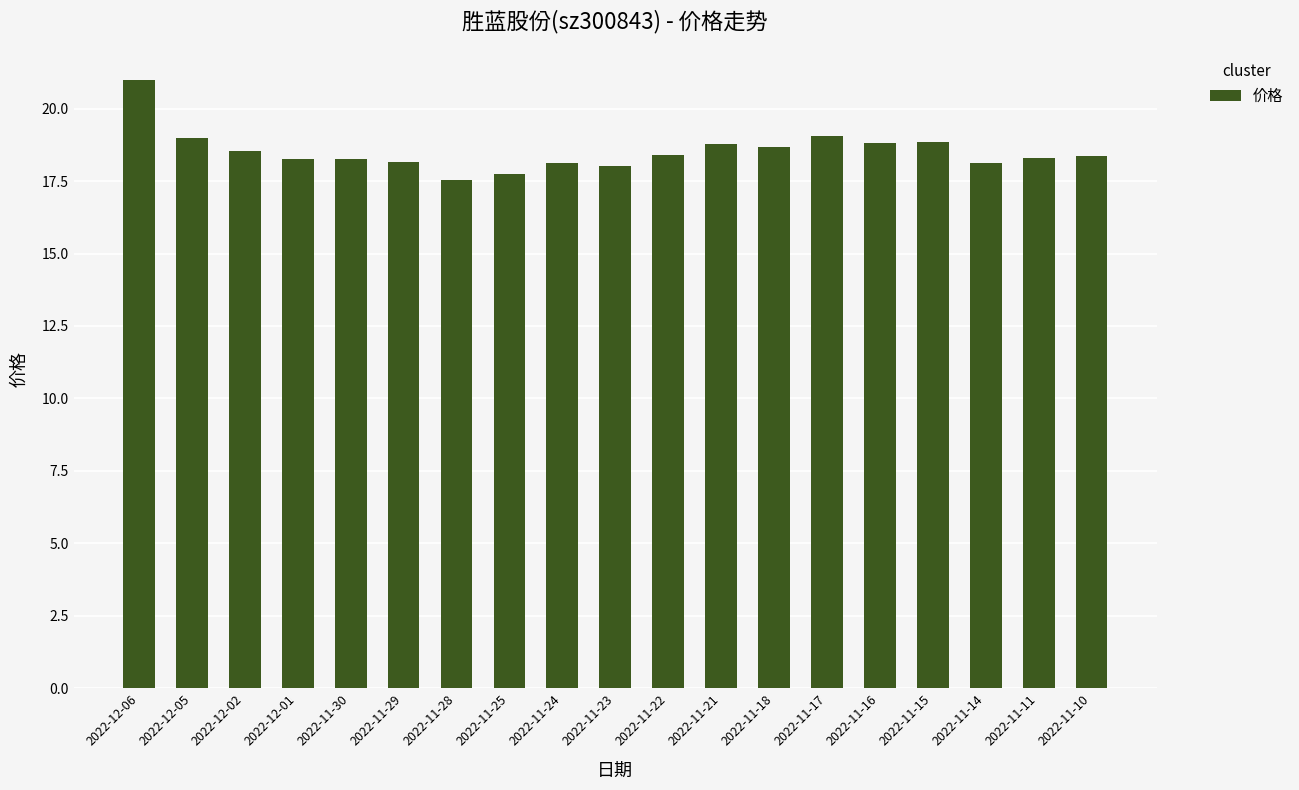

What is the value of the 19th bar from the left?

18.4